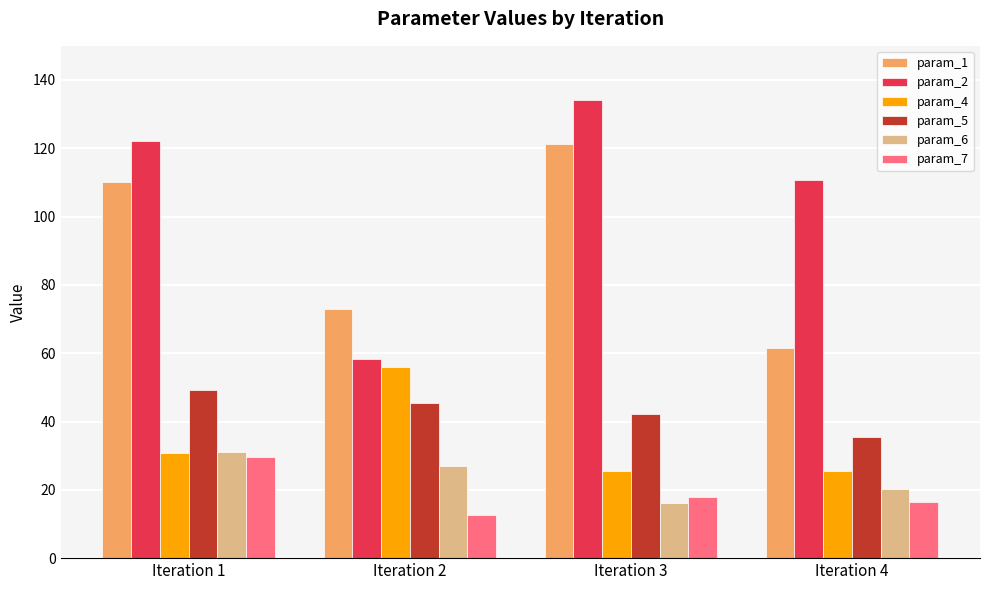

At which label does param_5 first exceed 45?

Iteration 1